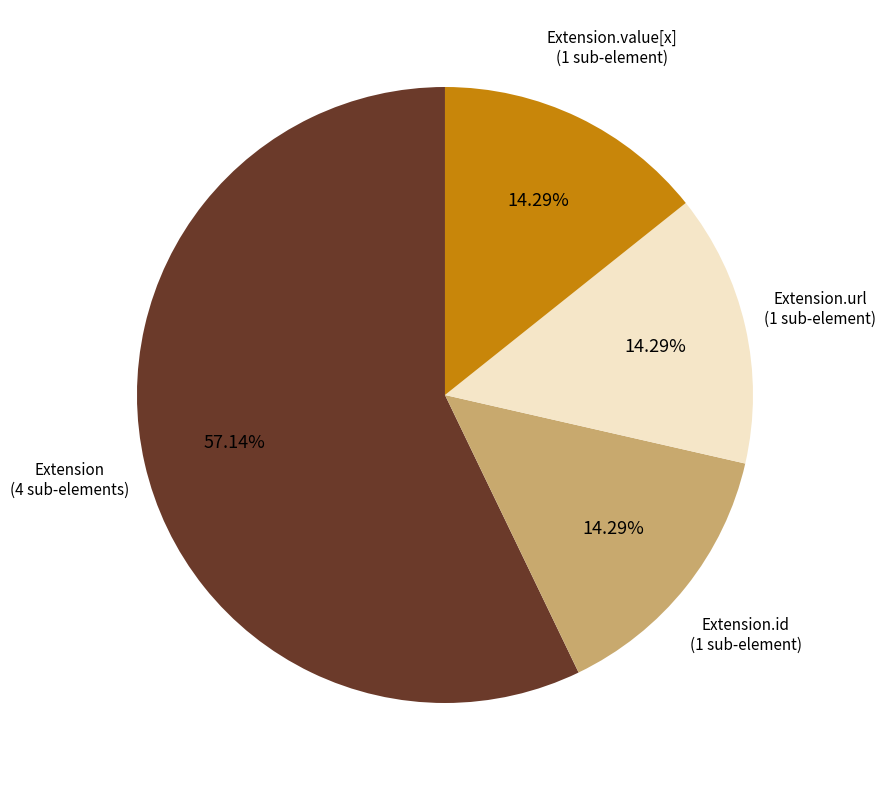

Approximately how many times larger is the value at Extension.value[x] compared to Extension.id?

1.0